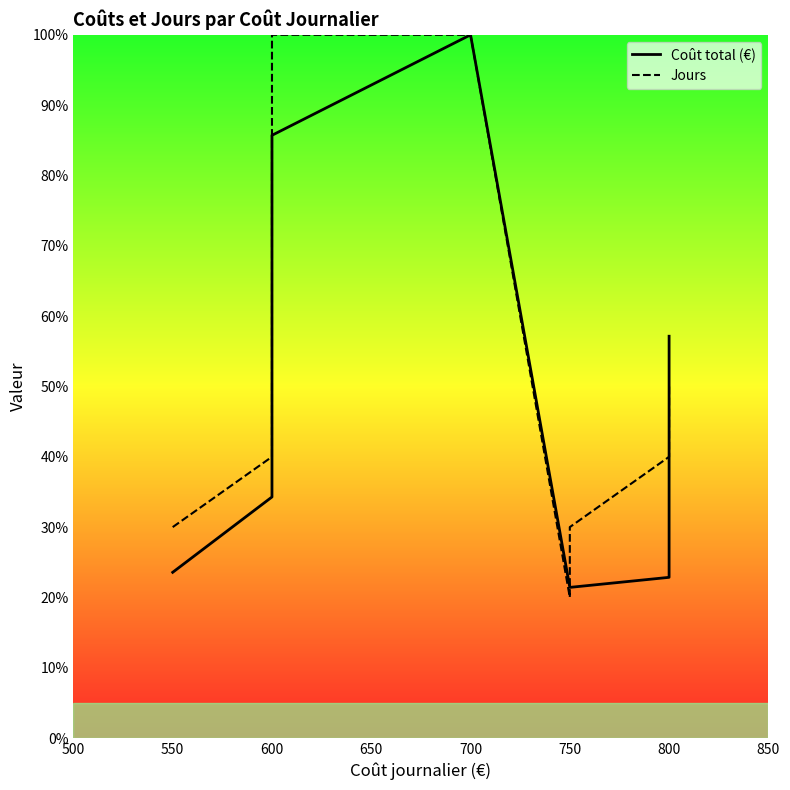

Is this an area chart (filled region under the line)?

No